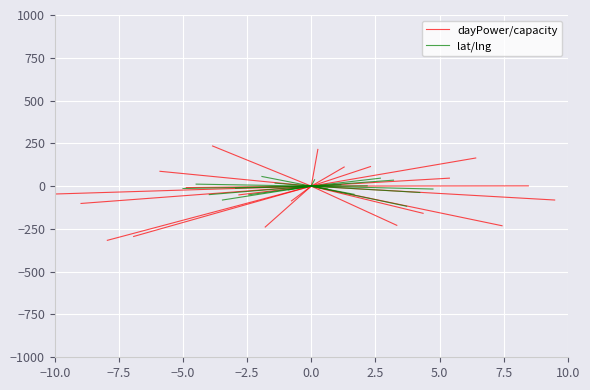

Is it true that dayPower/capacity equals -31.1 at −10.0?

False